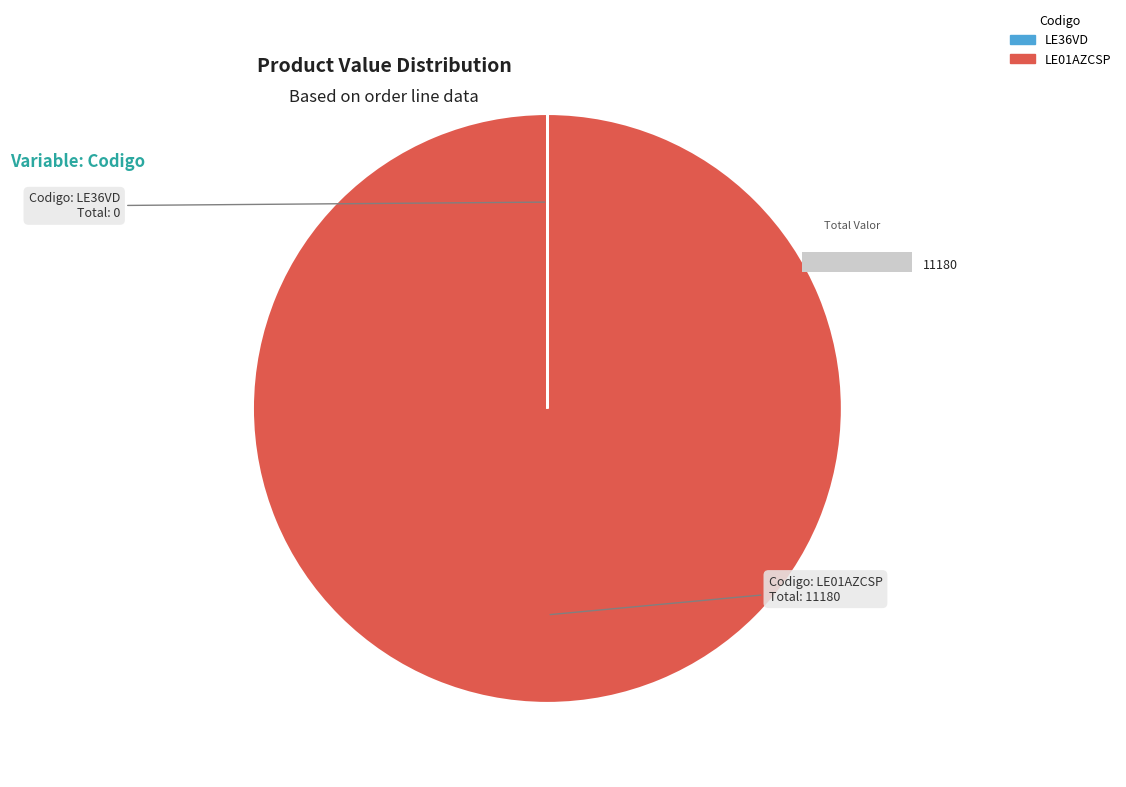

What is the largest slice in the pie chart?

LE01AZCSP